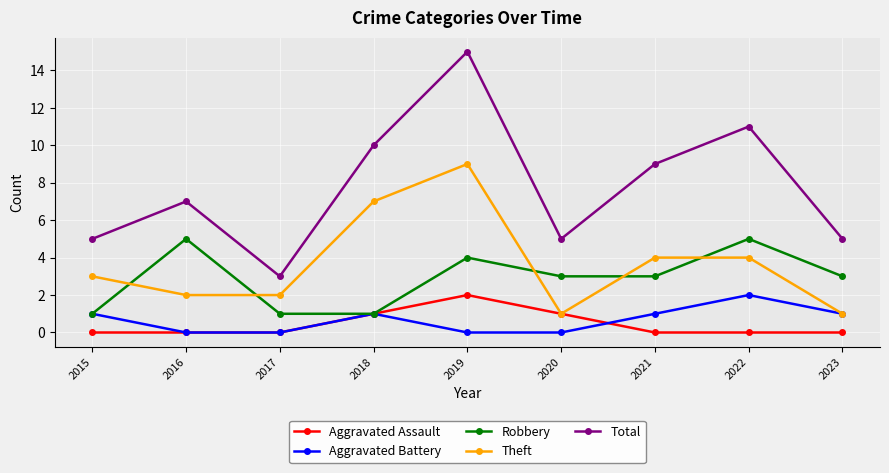

The value of Theft at 2018 is 2. True or false?

False